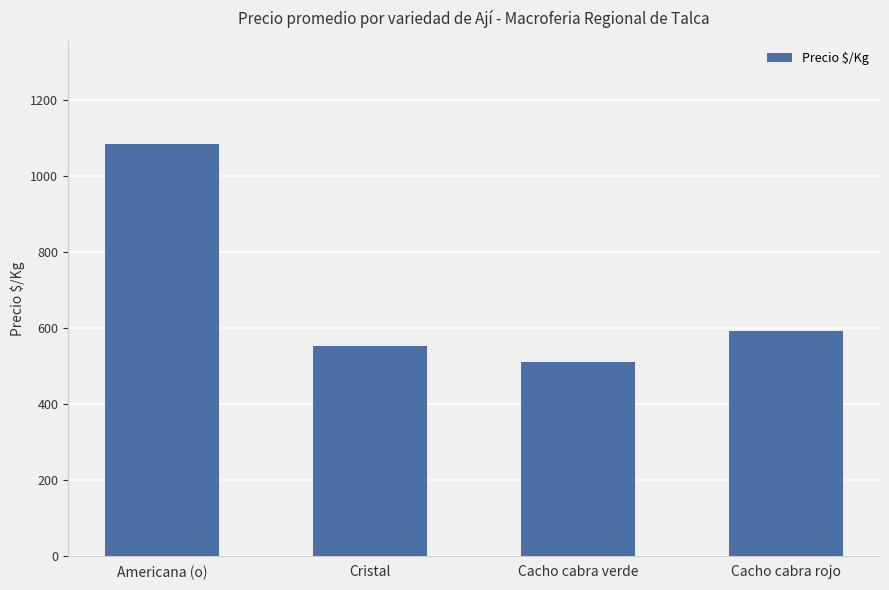

Is it true that the value at Cacho cabra rojo is 1011?

False